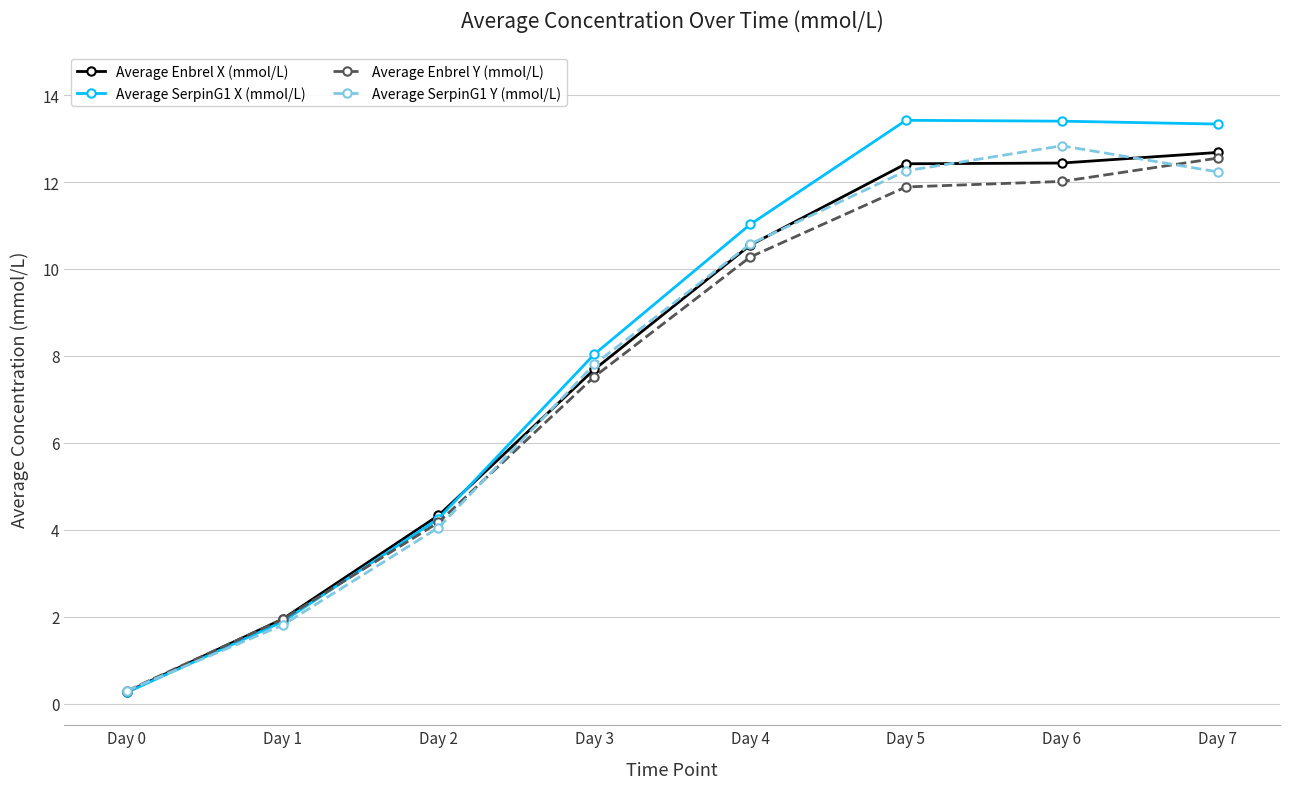

What is the difference between the maximum and minimum values in the Average SerpinG1 Y (mmol/L) series?

12.5